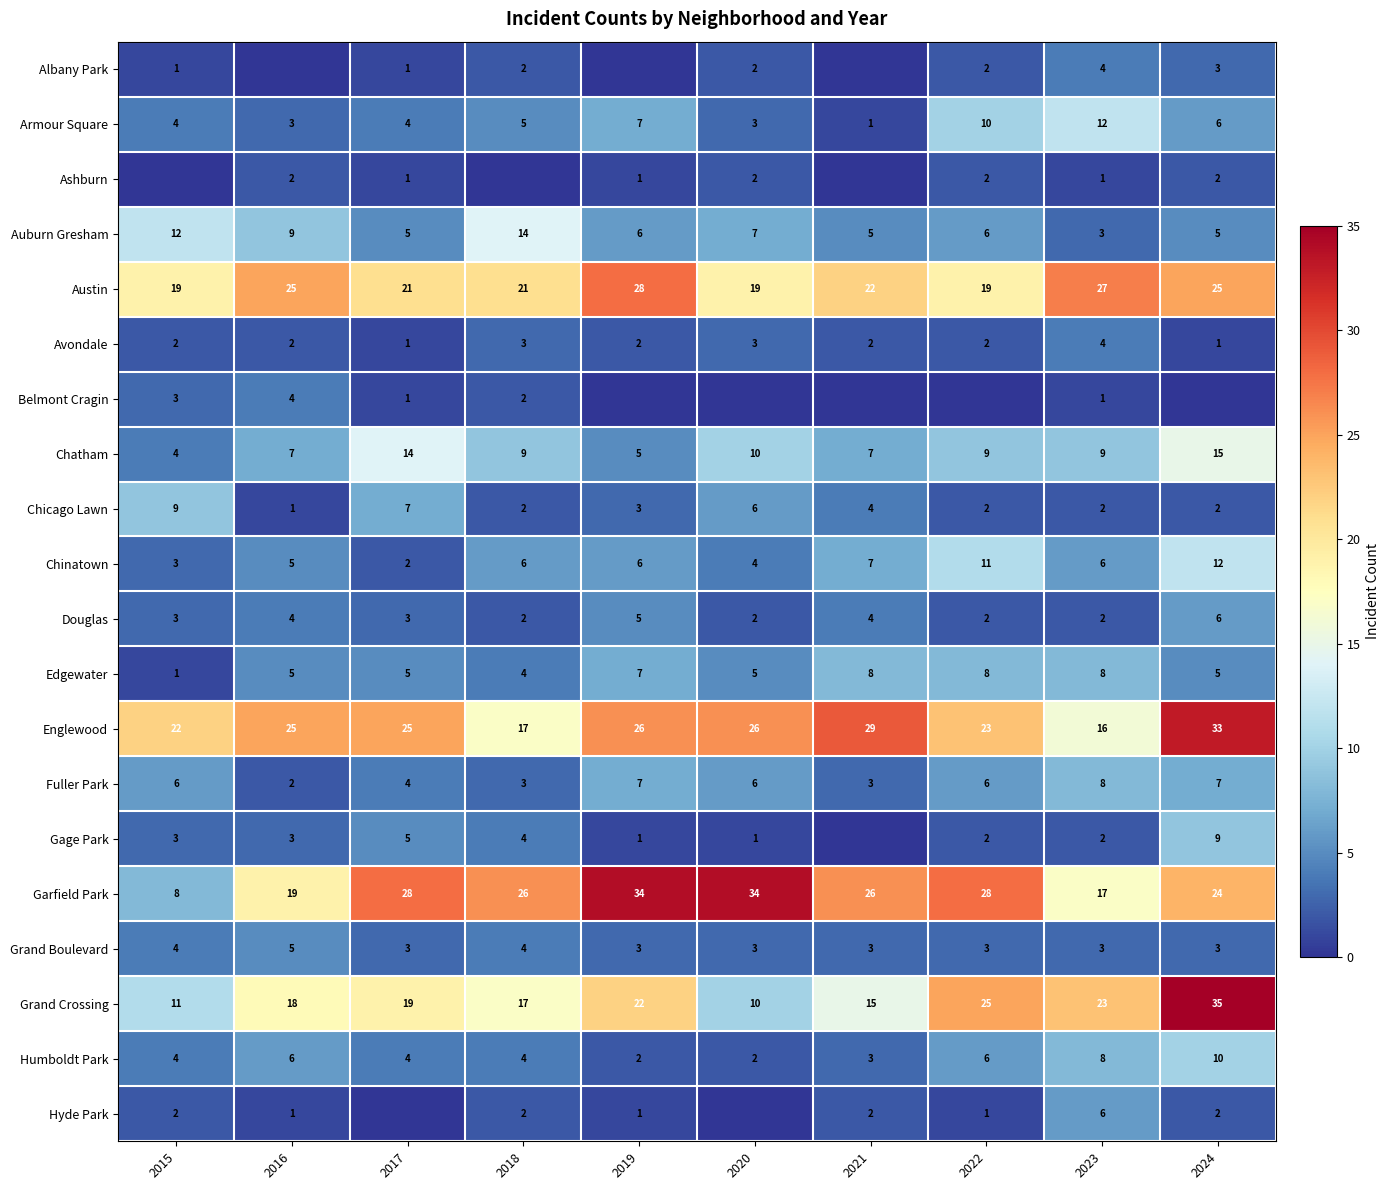

What is the difference between the second highest and second lowest values in the Chinatown series?

8